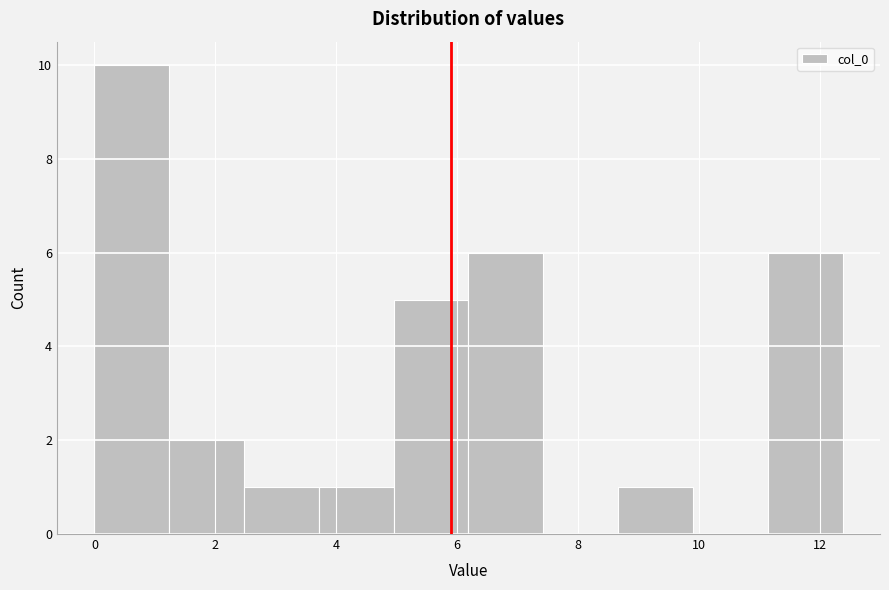

Reading left to right, list every bar in this chart as the range it spans on the x-axis followed by its height. Neither the bar edges nor the heights are printed on the chart, so give them approximately, as read against the axes.

0.0 to 1.2: 10
1.2 to 2.4: 2
2.4 to 3.8: 1
3.8 to 5.0: 1
5.0 to 6.2: 5
6.2 to 7.4: 6
7.4 to 8.6: 0
8.6 to 10.0: 1
10.0 to 11.2: 0
11.2 to 12.4: 6